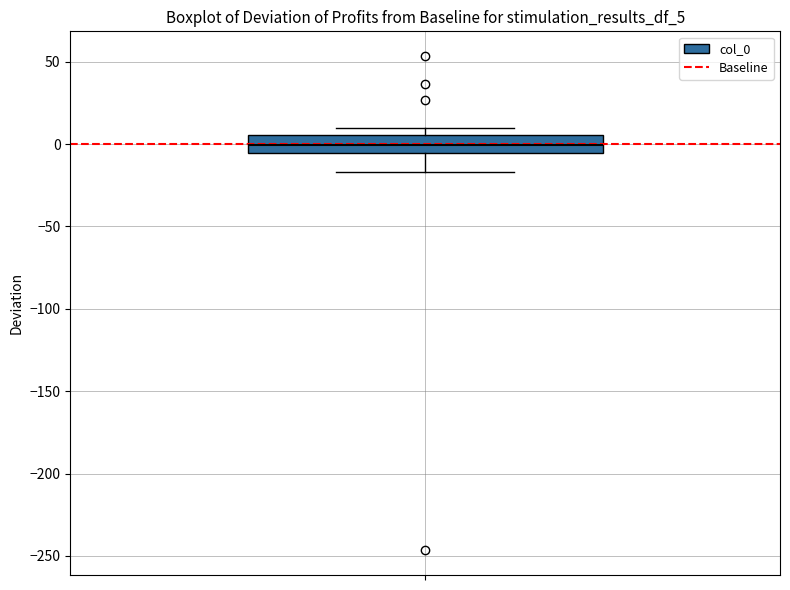

Where does the median line of the box sit on the y-axis? The values are not printed on the chart, so give them approximately, as read against the axis.

0